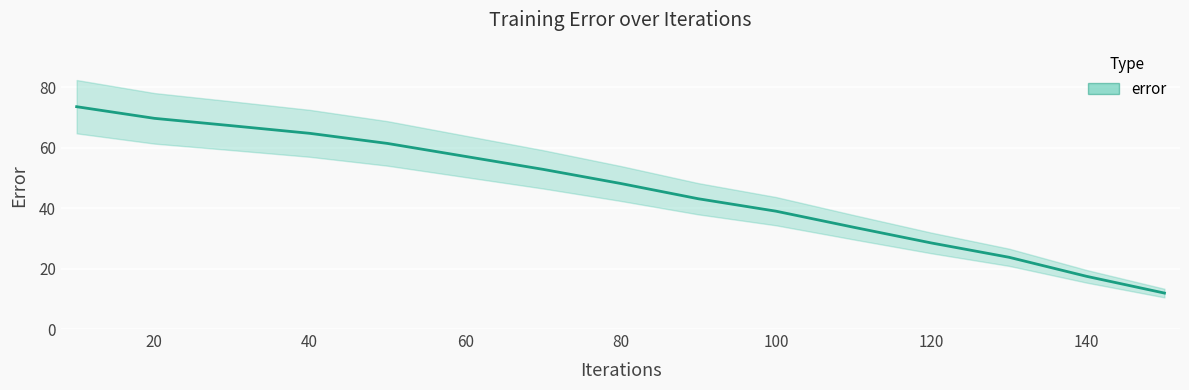

What is the value of the 1st point from the left?

73.6